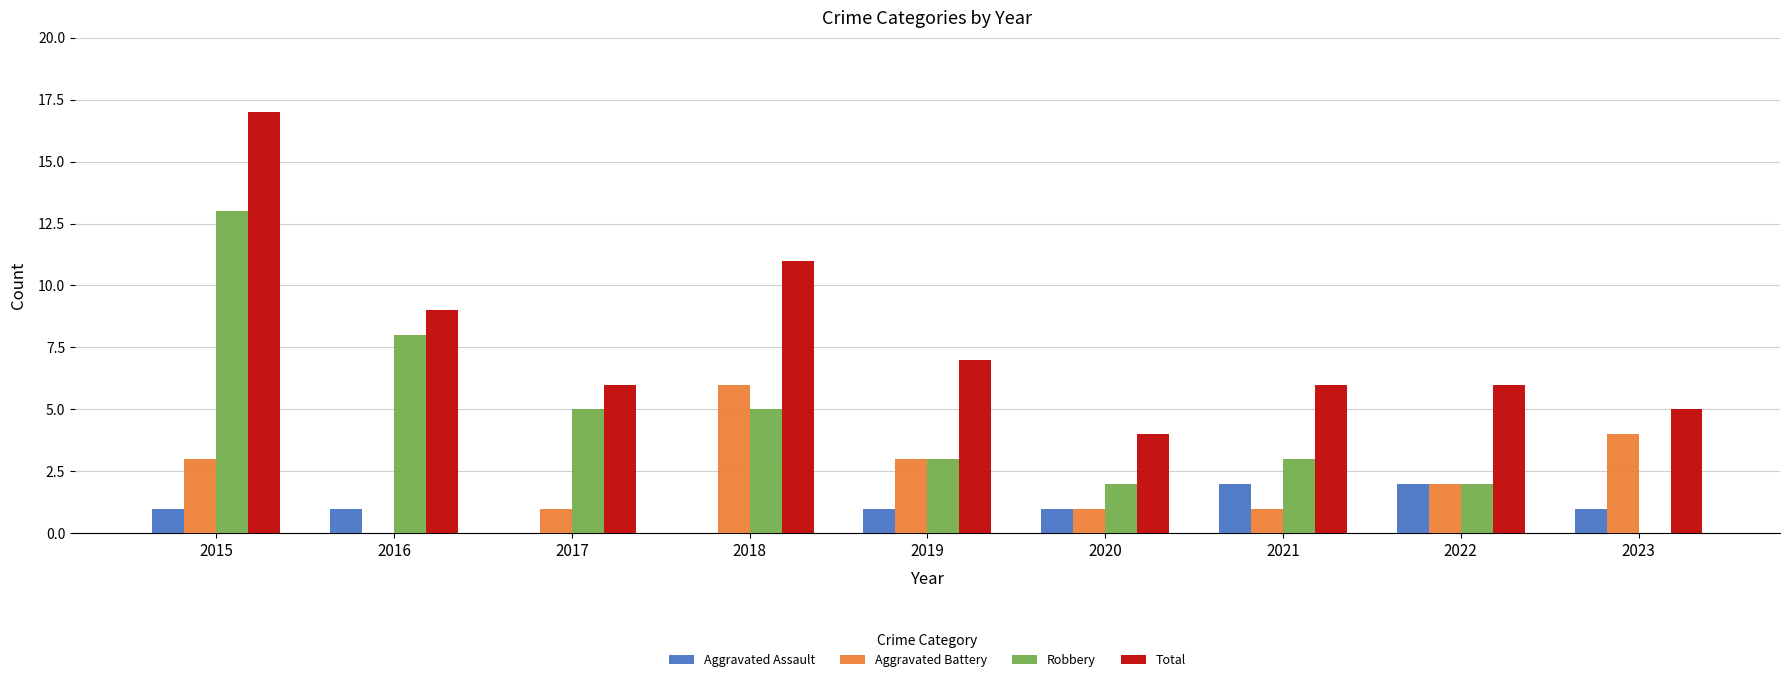

What is the difference between the Robbery values at 2016 and 2021?

5